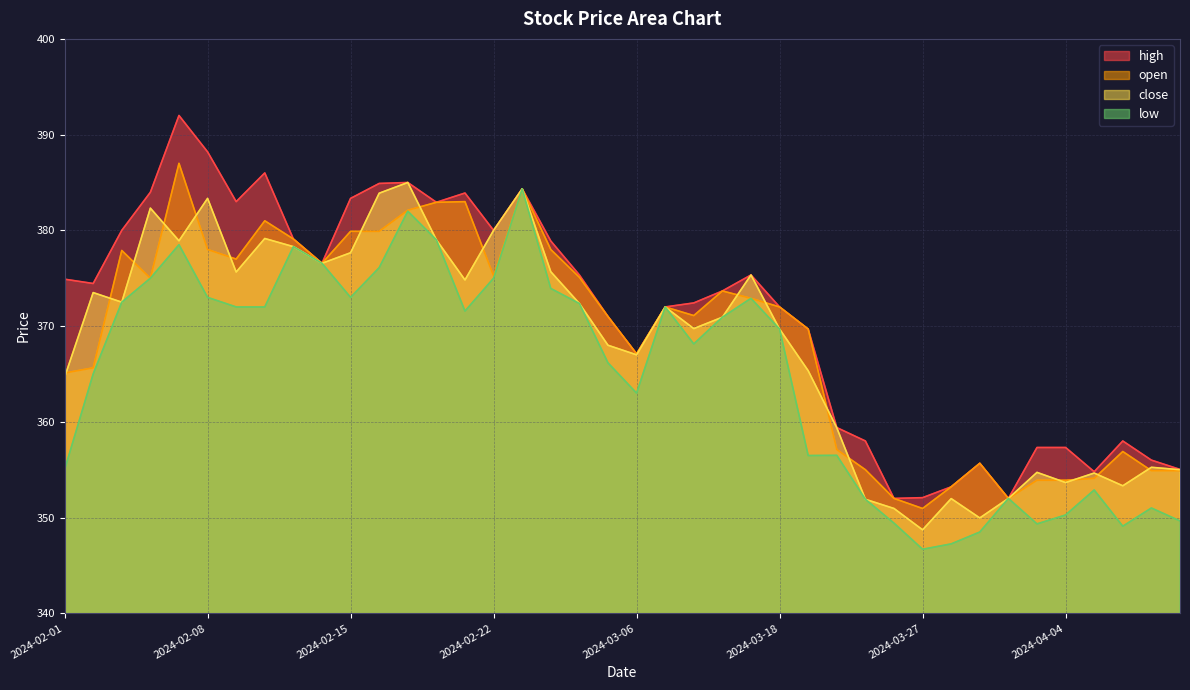

At which category does high reach its first local peak?

2024-02-07